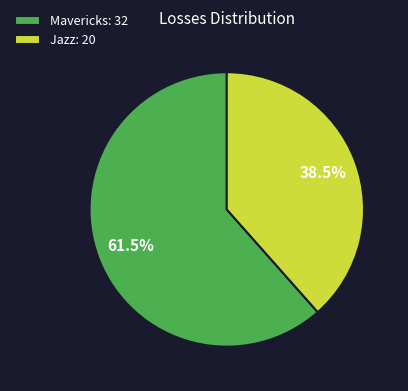

Does any single category account for the majority?

Yes